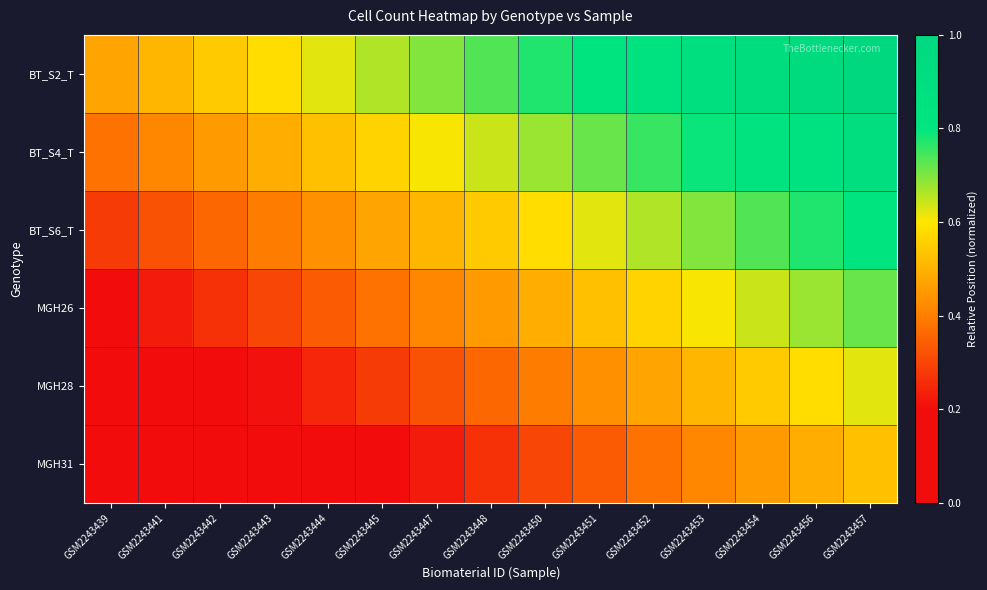

Reading left to right, extract all data points from this chart.

BT_S2_T: GSM2243439=0.5	GSM2243441=0.5	GSM2243442=0.5	GSM2243443=0.6	GSM2243444=0.6	GSM2243445=0.7	GSM2243447=0.7	GSM2243448=0.7	GSM2243450=0.8	GSM2243451=0.8	GSM2243452=0.8	GSM2243453=0.9	GSM2243454=0.9	GSM2243456=1.0	GSM2243457=1.0
BT_S4_T: GSM2243439=0.4	GSM2243441=0.4	GSM2243442=0.5	GSM2243443=0.5	GSM2243444=0.5	GSM2243445=0.6	GSM2243447=0.6	GSM2243448=0.6	GSM2243450=0.7	GSM2243451=0.7	GSM2243452=0.8	GSM2243453=0.8	GSM2243454=0.8	GSM2243456=0.9	GSM2243457=0.9
BT_S6_T: GSM2243439=0.3	GSM2243441=0.3	GSM2243442=0.4	GSM2243443=0.4	GSM2243444=0.4	GSM2243445=0.5	GSM2243447=0.5	GSM2243448=0.5	GSM2243450=0.6	GSM2243451=0.6	GSM2243452=0.7	GSM2243453=0.7	GSM2243454=0.7	GSM2243456=0.8	GSM2243457=0.8
MGH26: GSM2243439=0.2	GSM2243441=0.2	GSM2243442=0.3	GSM2243443=0.3	GSM2243444=0.3	GSM2243445=0.4	GSM2243447=0.4	GSM2243448=0.5	GSM2243450=0.5	GSM2243451=0.5	GSM2243452=0.6	GSM2243453=0.6	GSM2243454=0.6	GSM2243456=0.7	GSM2243457=0.7
MGH28: GSM2243439=0.1	GSM2243441=0.1	GSM2243442=0.2	GSM2243443=0.2	GSM2243444=0.2	GSM2243445=0.3	GSM2243447=0.3	GSM2243448=0.4	GSM2243450=0.4	GSM2243451=0.4	GSM2243452=0.5	GSM2243453=0.5	GSM2243454=0.5	GSM2243456=0.6	GSM2243457=0.6
MGH31: GSM2243439=0.0	GSM2243441=0.0	GSM2243442=0.1	GSM2243443=0.1	GSM2243444=0.2	GSM2243445=0.2	GSM2243447=0.2	GSM2243448=0.3	GSM2243450=0.3	GSM2243451=0.3	GSM2243452=0.4	GSM2243453=0.4	GSM2243454=0.5	GSM2243456=0.5	GSM2243457=0.5